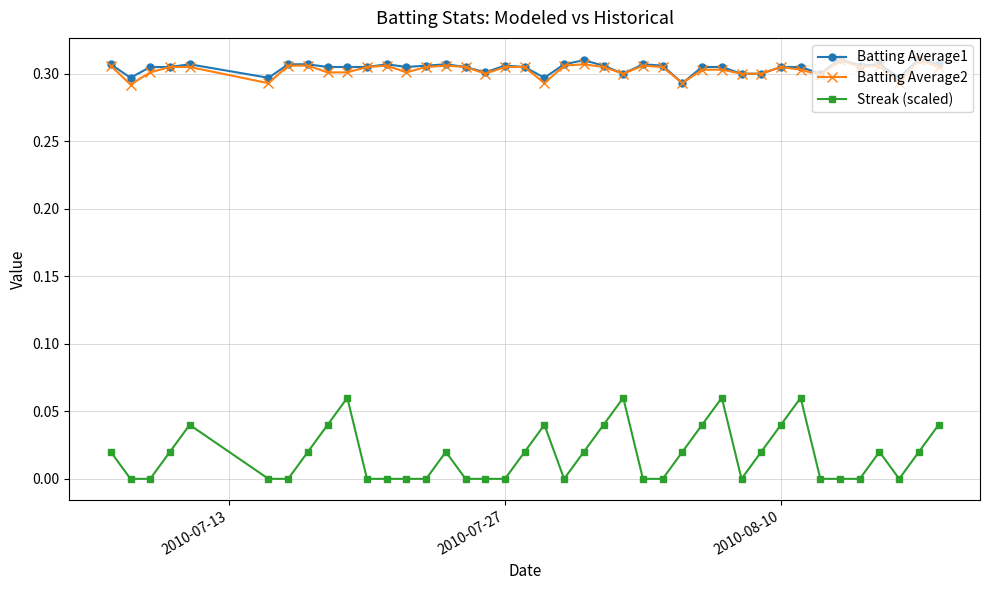

True or false: Batting Average1 has more than 0 points higher than both neighbors.

True